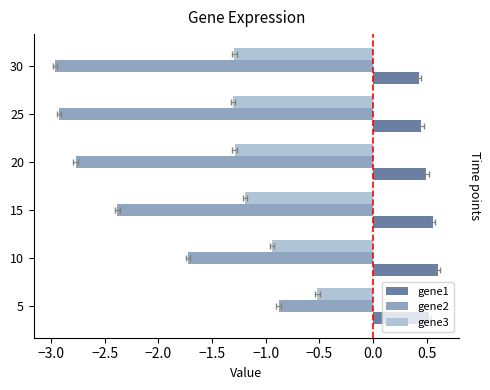

Rank the series by their maximum value, from lowest to highest.

gene2, gene3, gene1